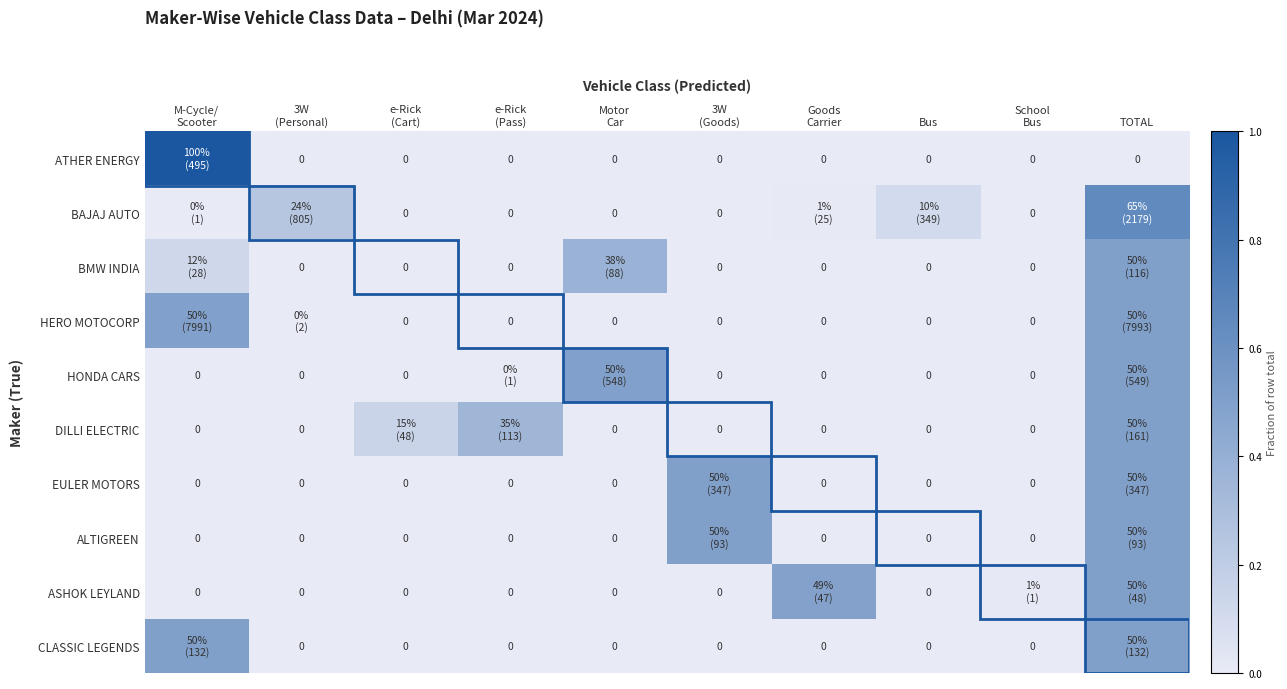

At how many categories does at least one series exceed 0?

10